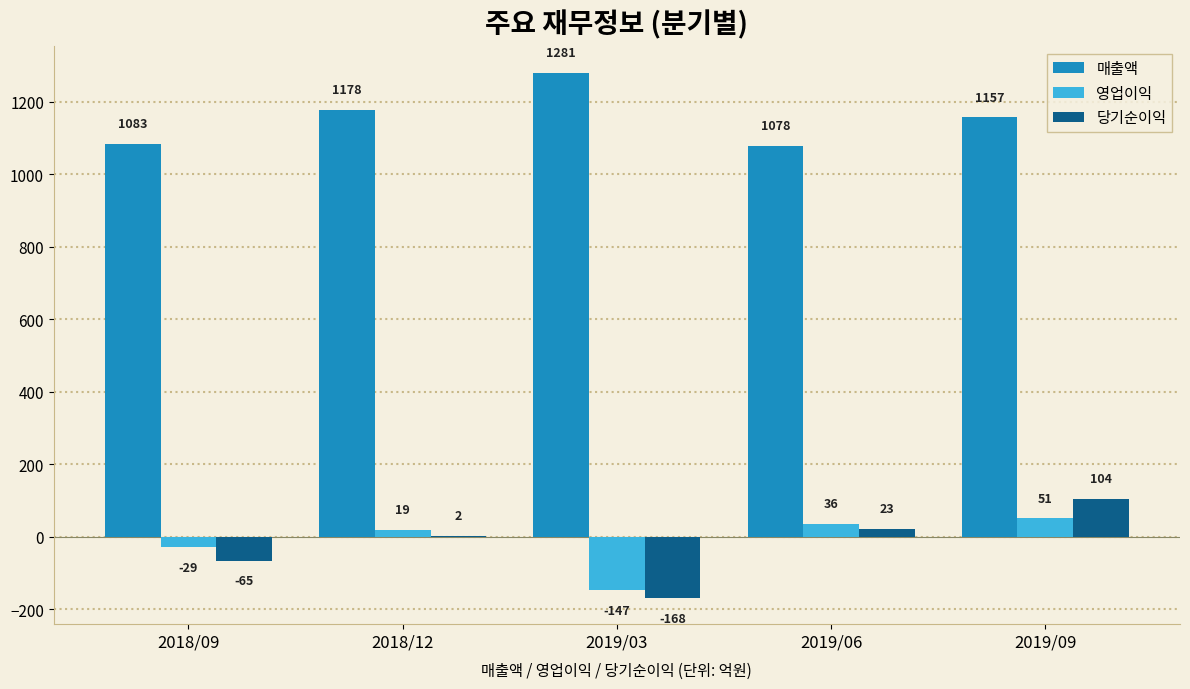

At which category is the sum across all series the highest?

2019/09